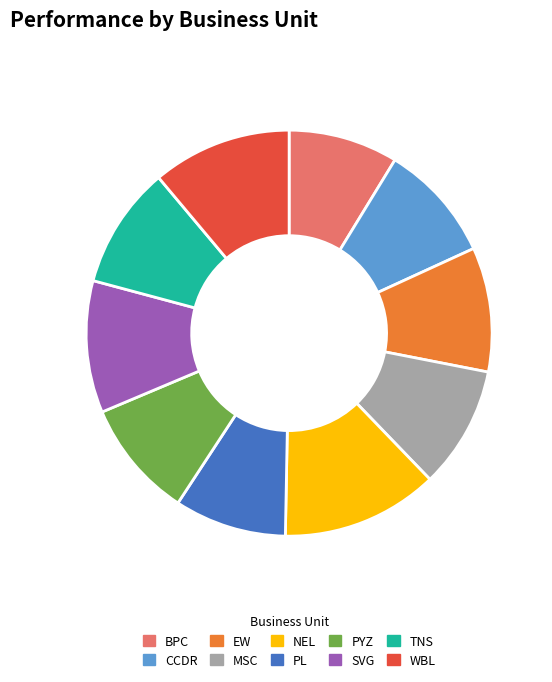

Does any single category account for the majority?

No